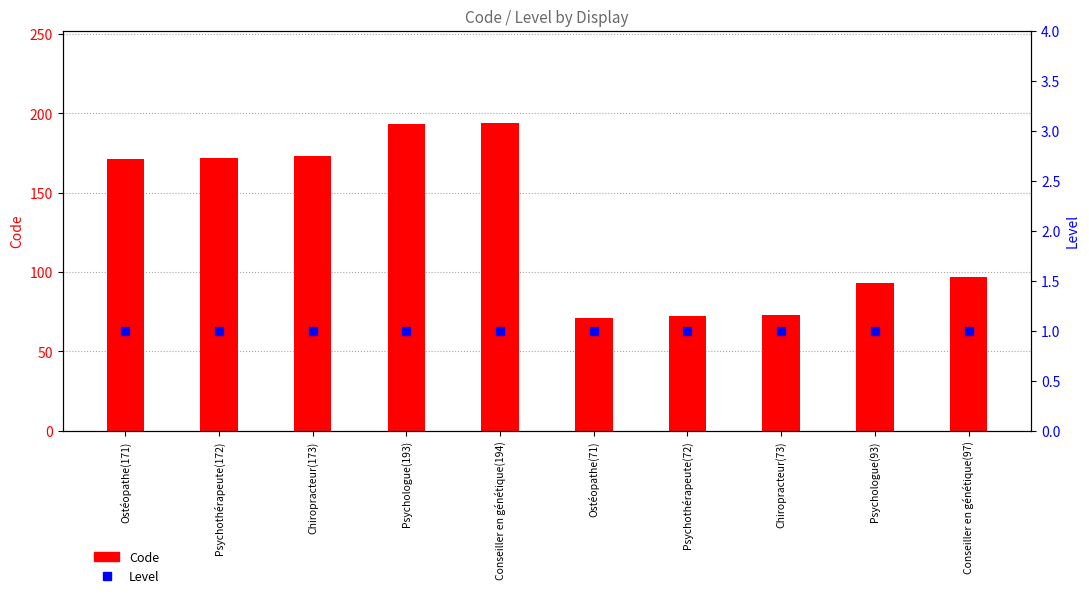

Is the value of Level at Chiropracteur(73) greater than the value of Code at Psychothérapeute(172)?

No